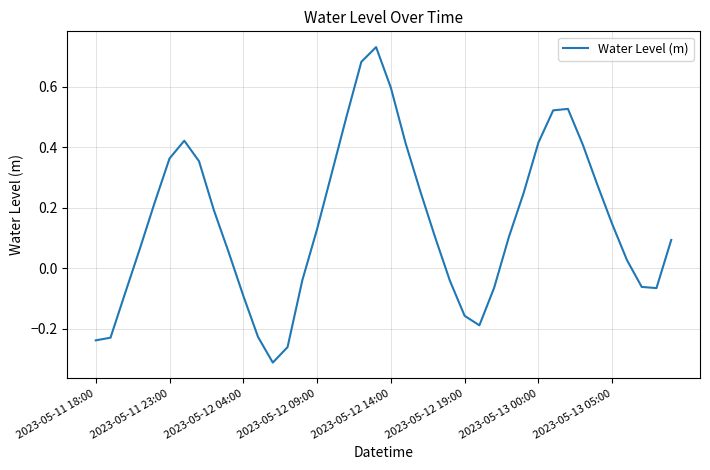

What is the difference between the maximum and minimum values?

1.0